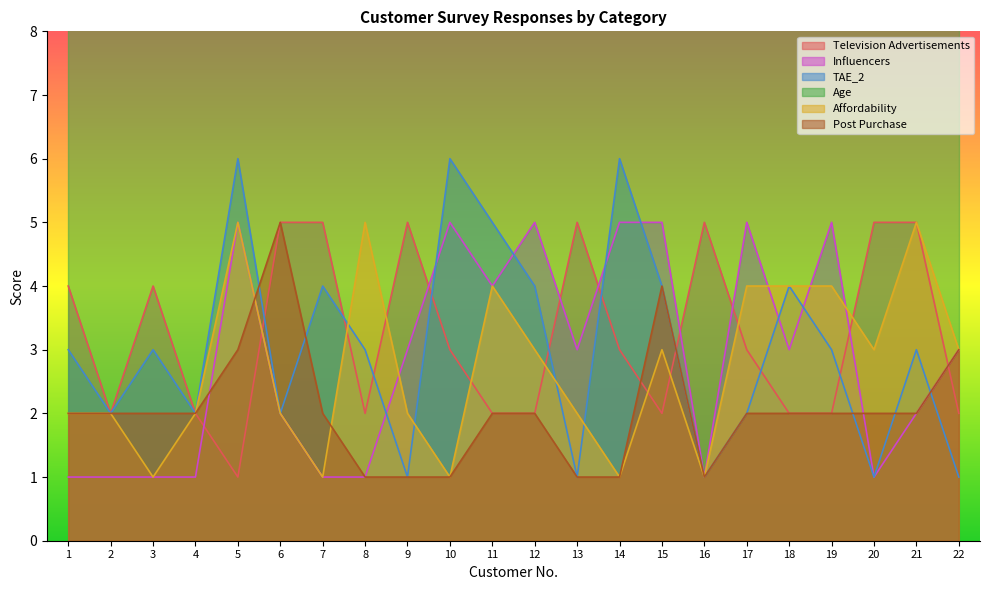

True or false: TAE_2 and Television Advertisements cross at least once.

True